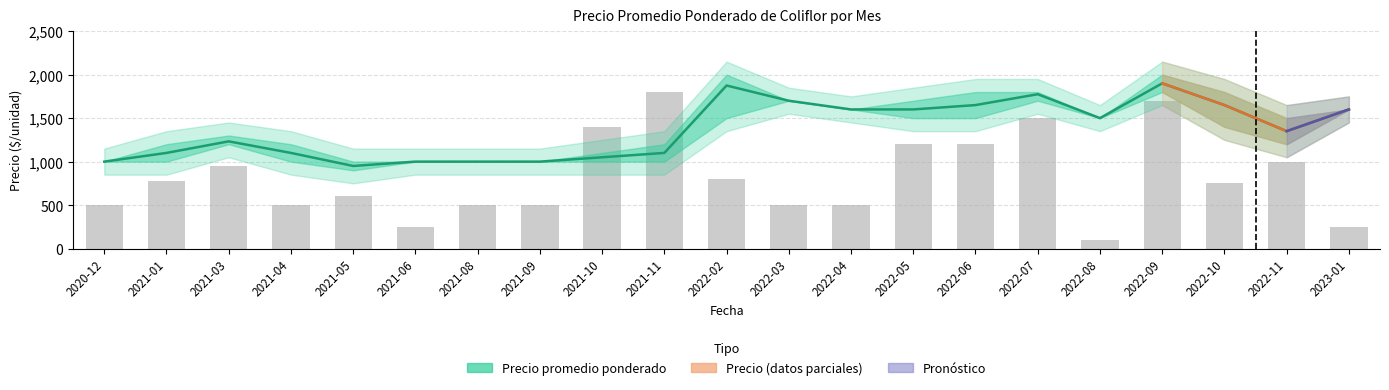

Reading left to right, extract all data points from this chart.

Precio promedio ponderado: 1000	1100	1233	1100	950	1000	1000	1000	1050	1100	1875	1700	1600	1600	1650	1775	1500	1900	1650	1350	1600
Precio máximo: 1000	1200	1300	1200	1000	1000	1000	1000	1100	1200	2000	1700	1600	1700	1800	1800	1500	2000	1800	1500	1600
Precio mínimo: 1000	1000	1200	1000	900	1000	1000	1000	1000	1000	1500	1700	1600	1500	1500	1700	1500	1800	1400	1200	1600